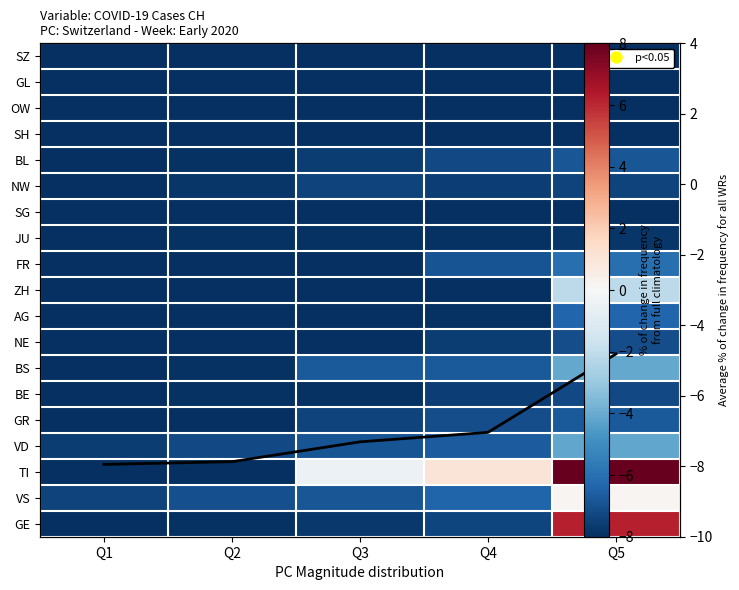

True or false: GR has a value of -1.5 at Q4.

False